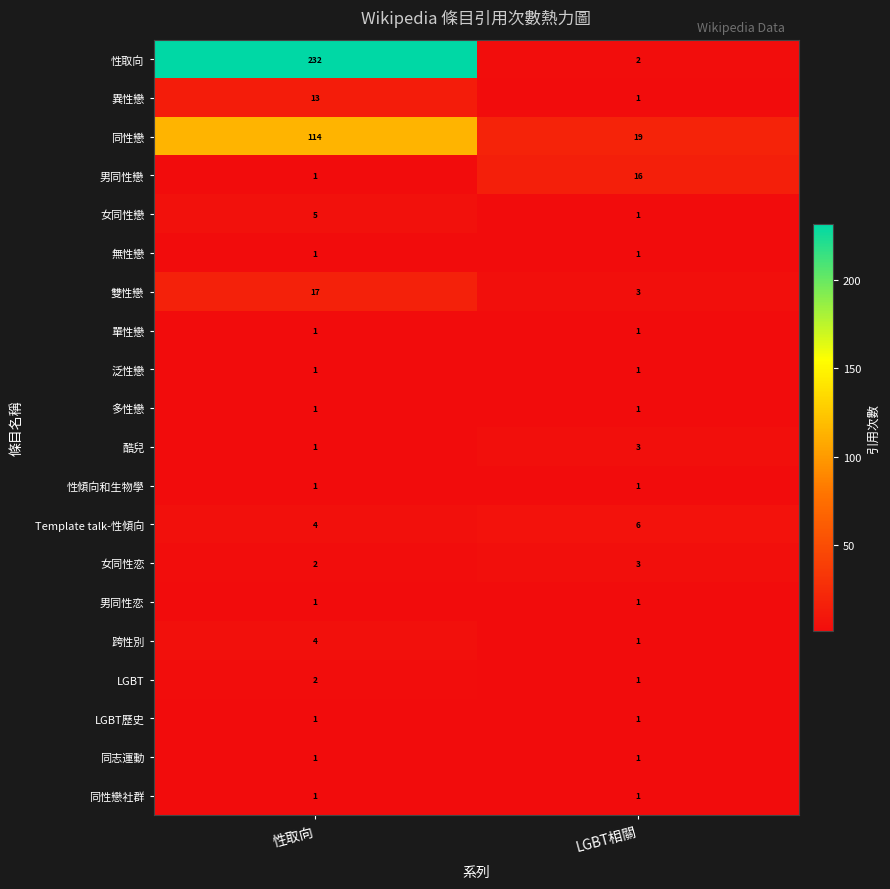

What is the difference between the maximum and minimum values in the 同性戀 series?

95